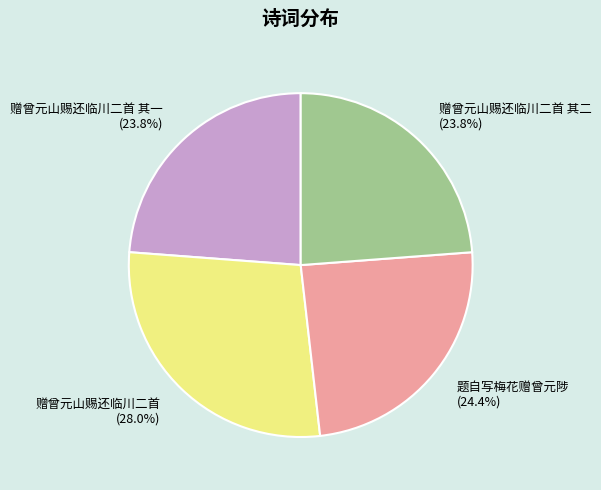

Count the number of slices in the pie.

4